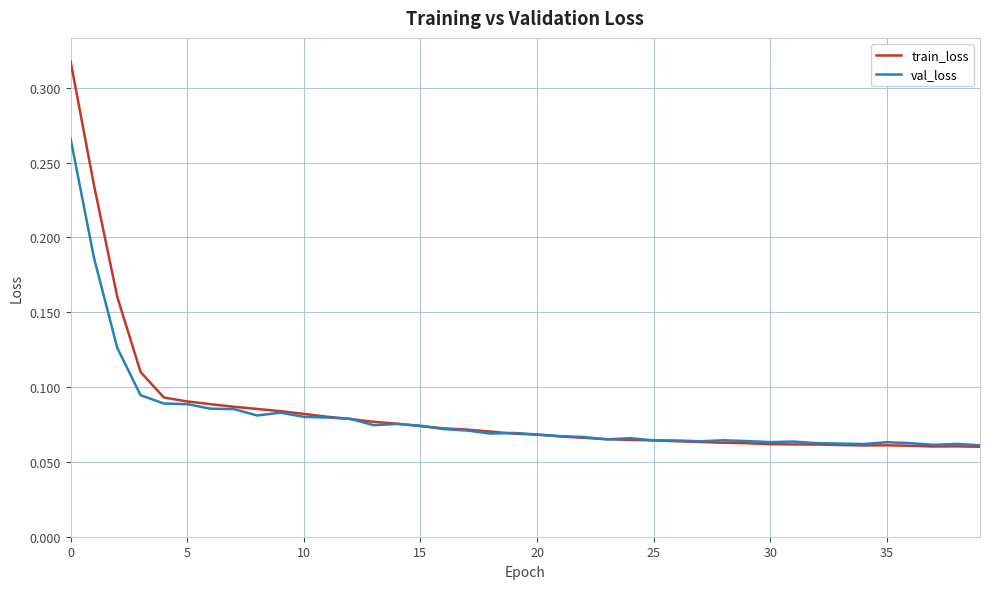

At how many categories does at least one series exceed 0?

40